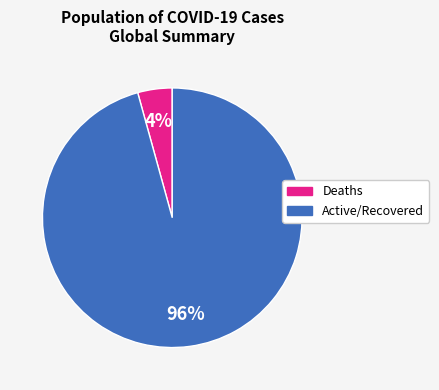

Is there any slice that represents more than half of the pie?

Yes